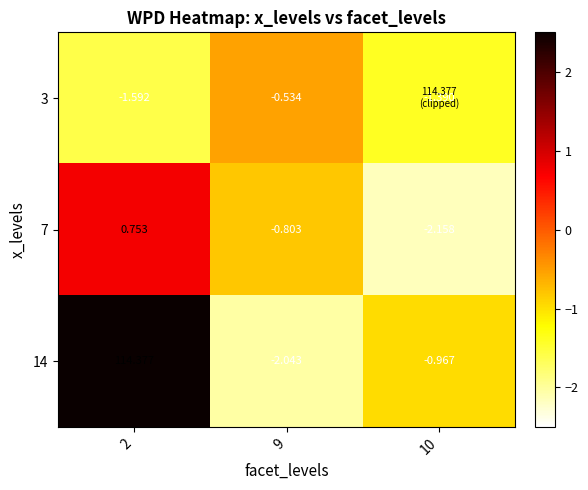

Which series has the largest range (max minus min)?

14